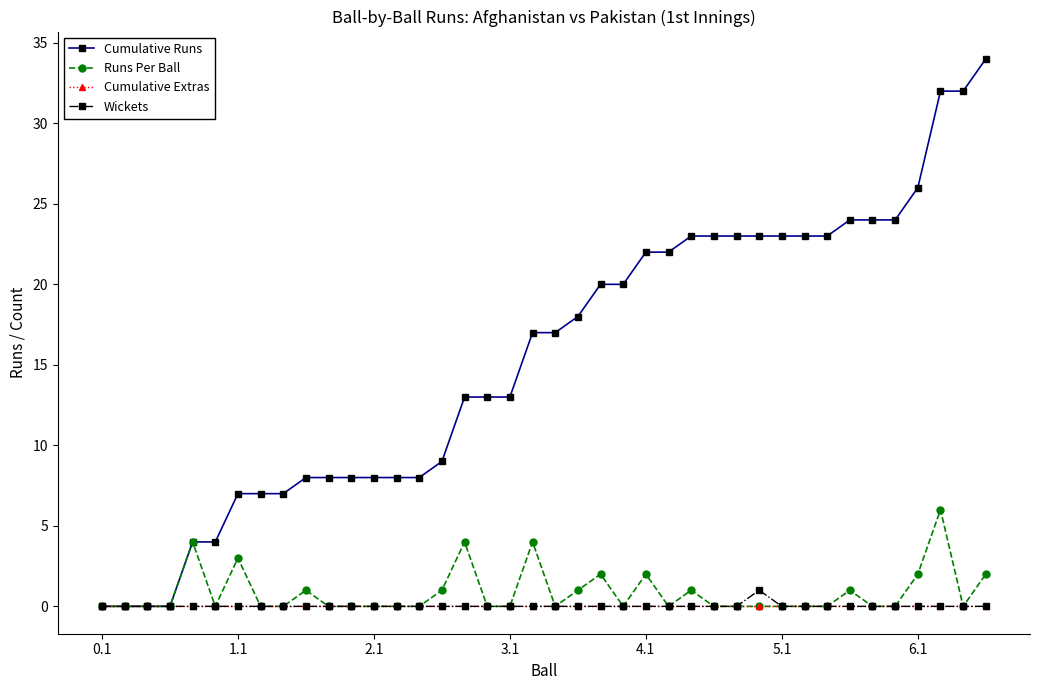

Which series has the largest total across all categories?

Cumulative Runs